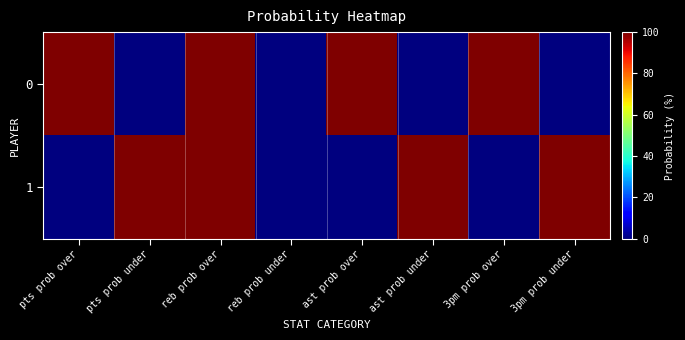

Reading left to right, list all the values displayed in this chart.

0: pts prob over=100	pts prob under=0	reb prob over=100	reb prob under=0	ast prob over=100	ast prob under=0	3pm prob over=100	3pm prob under=0
1: pts prob over=0	pts prob under=100	reb prob over=100	reb prob under=0	ast prob over=0	ast prob under=100	3pm prob over=0	3pm prob under=100